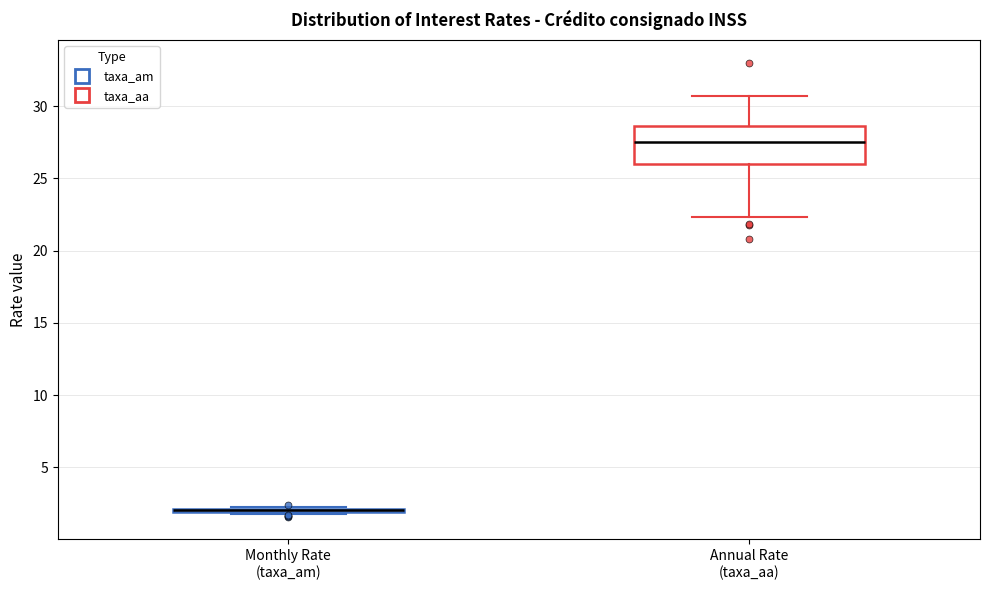

Which box is the tallest, from its lower edge to its upper edge?

Annual Rate (taxa_aa)